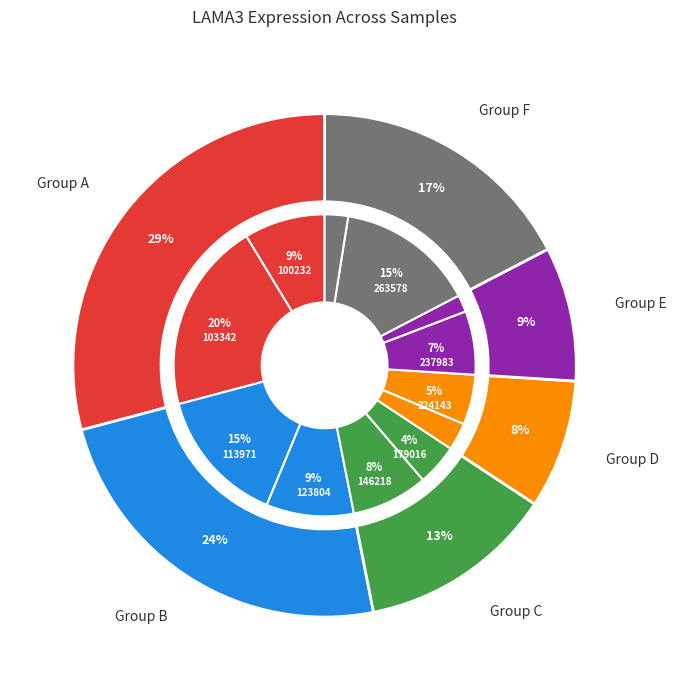

How many slices are in this pie chart?

12